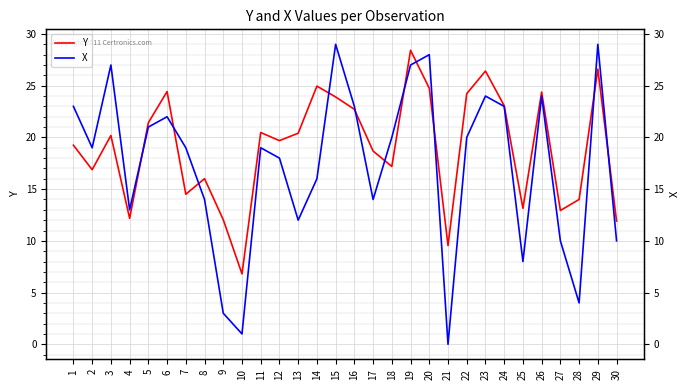

What is the sum of the Y values at 25 and 9?

25.2